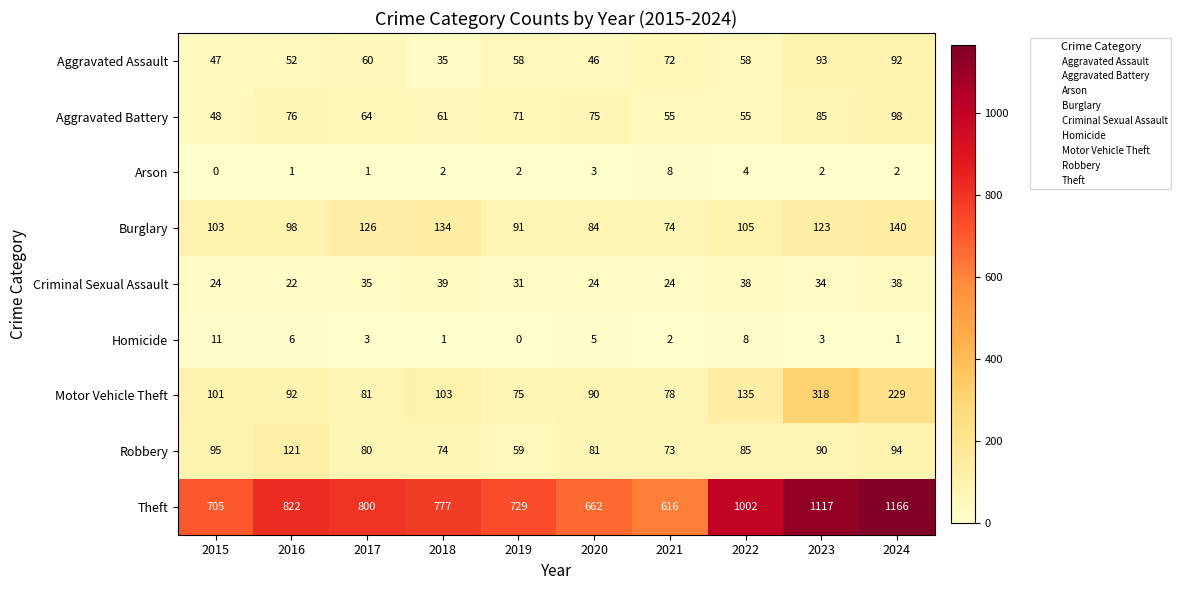

Rank the series by their maximum value, from lowest to highest.

Arson, Homicide, Criminal Sexual Assault, Aggravated Assault, Aggravated Battery, Robbery, Burglary, Motor Vehicle Theft, Theft